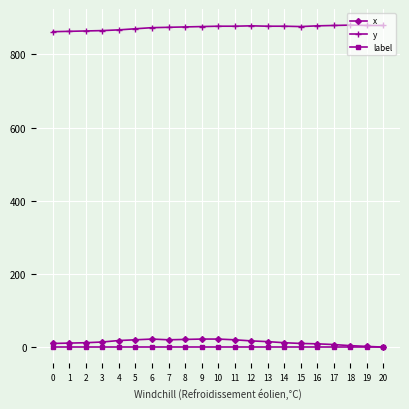

What is the highest value of the x series?

23